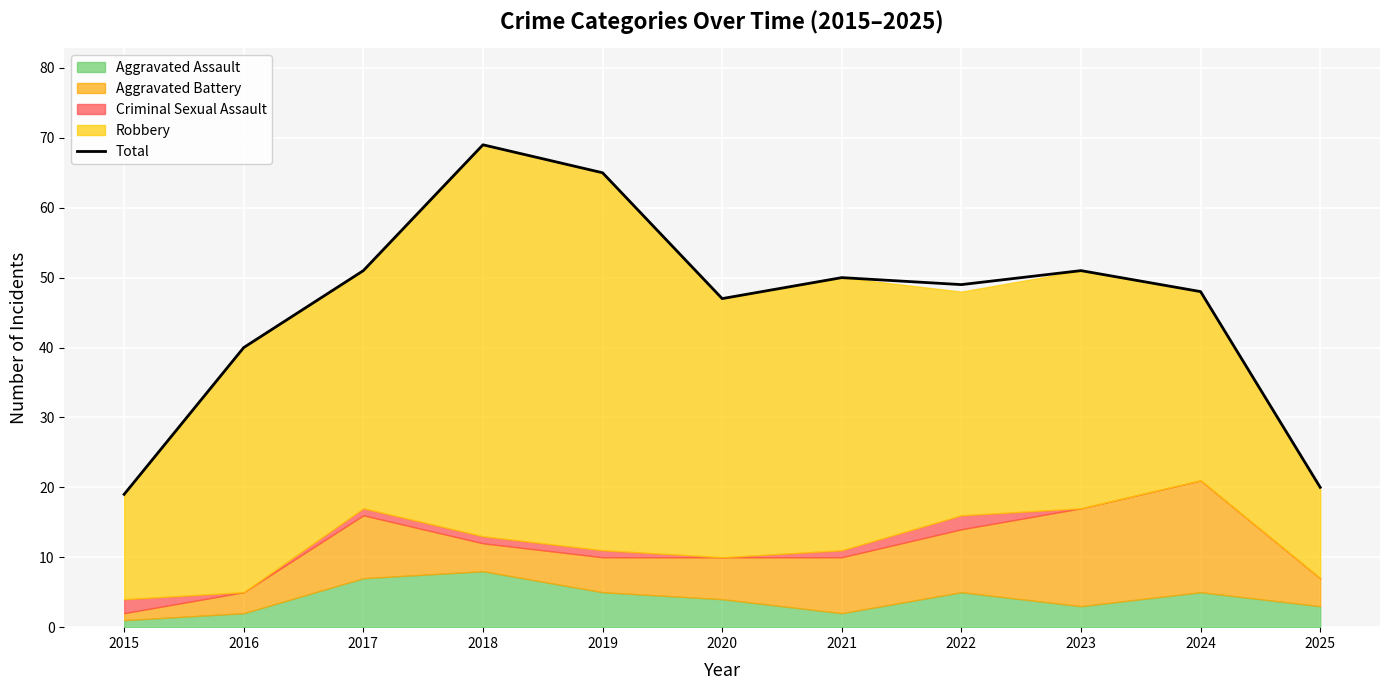

Rank the categories by value from lowest to highest.

2015, 2025, 2016, 2020, 2024, 2022, 2021, 2017, 2023, 2019, 2018